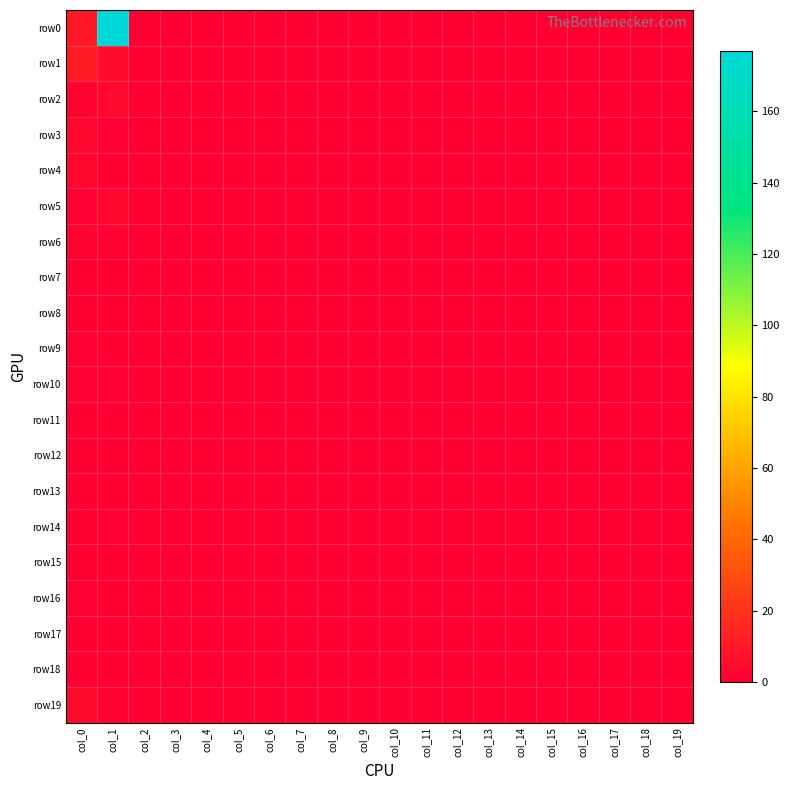

Which series has the widest spread of values?

row0